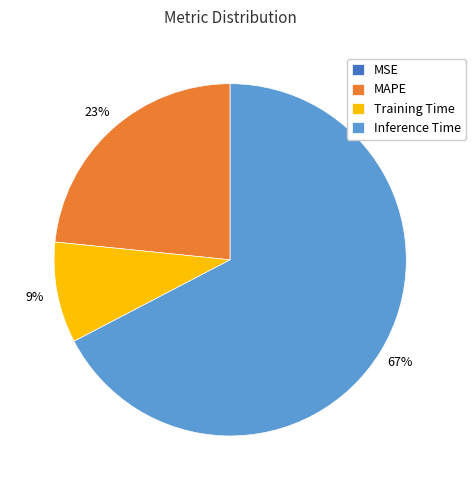

Which category has the biggest portion of the pie?

Inference Time